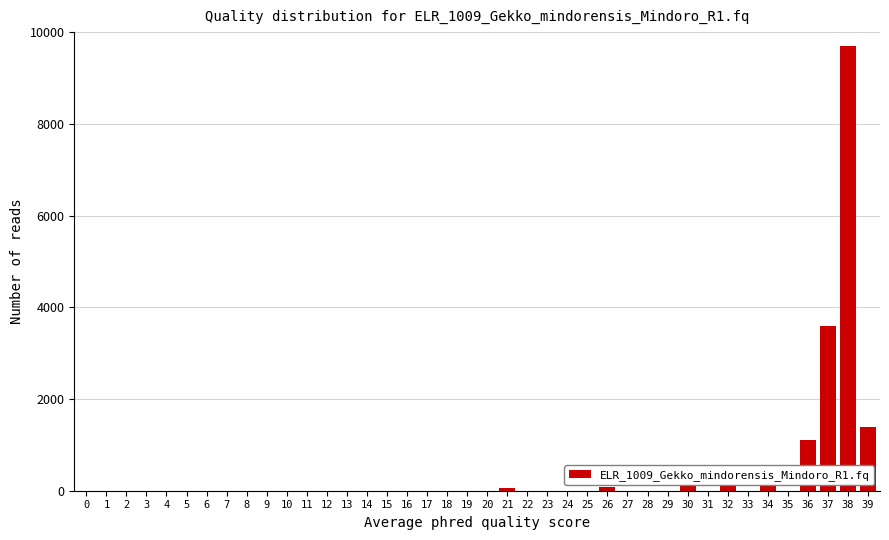

Is it true that the value at 1 is 5939?

False